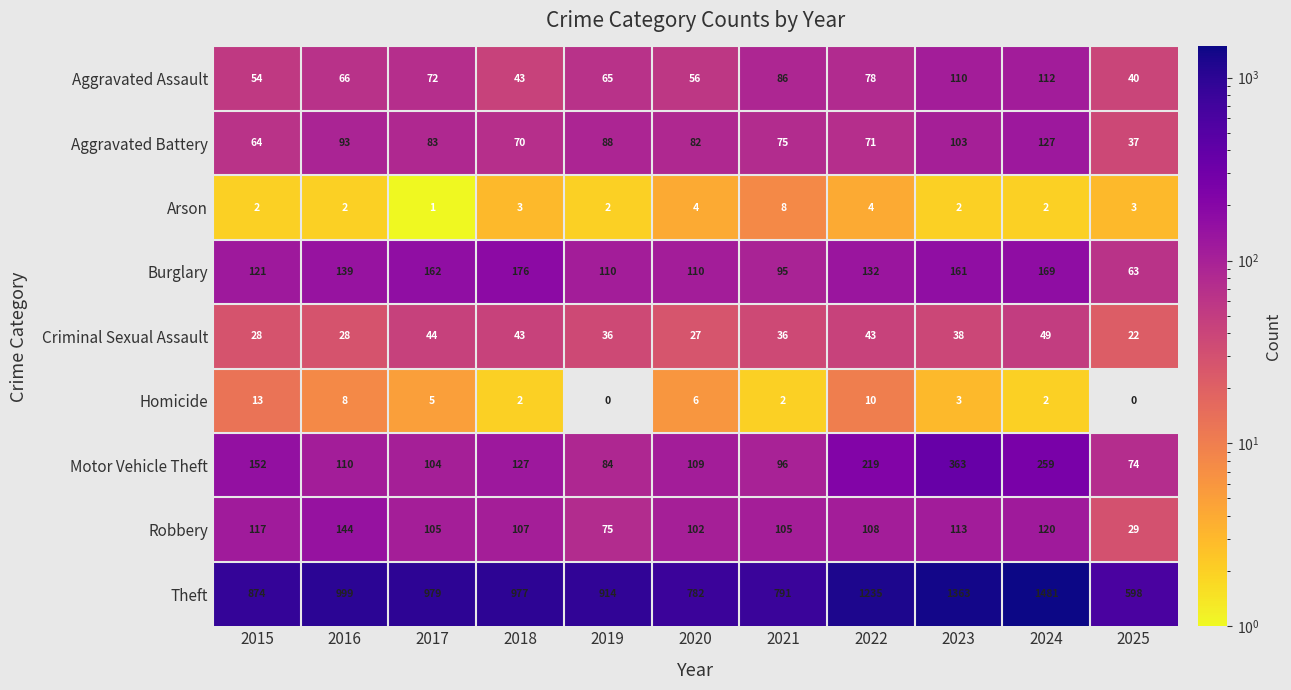

The Motor Vehicle Theft series shows 476 at 2023. True or false?

False